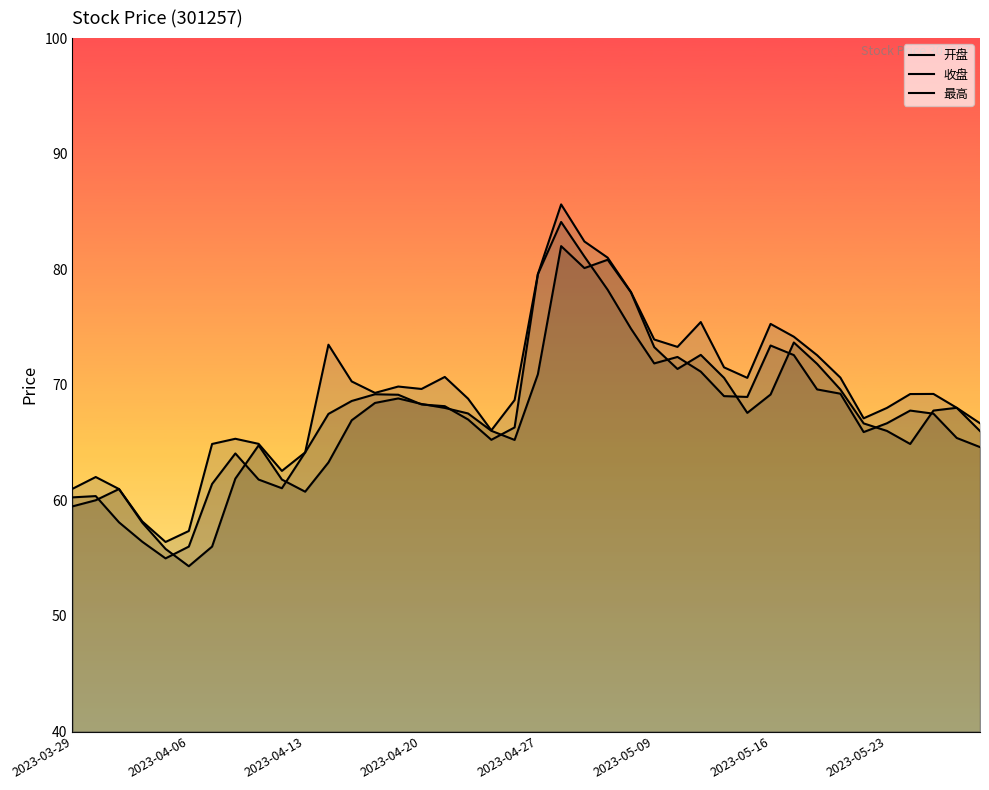

Rank the series by their maximum value, from lowest to highest.

开盘, 收盘, 最高